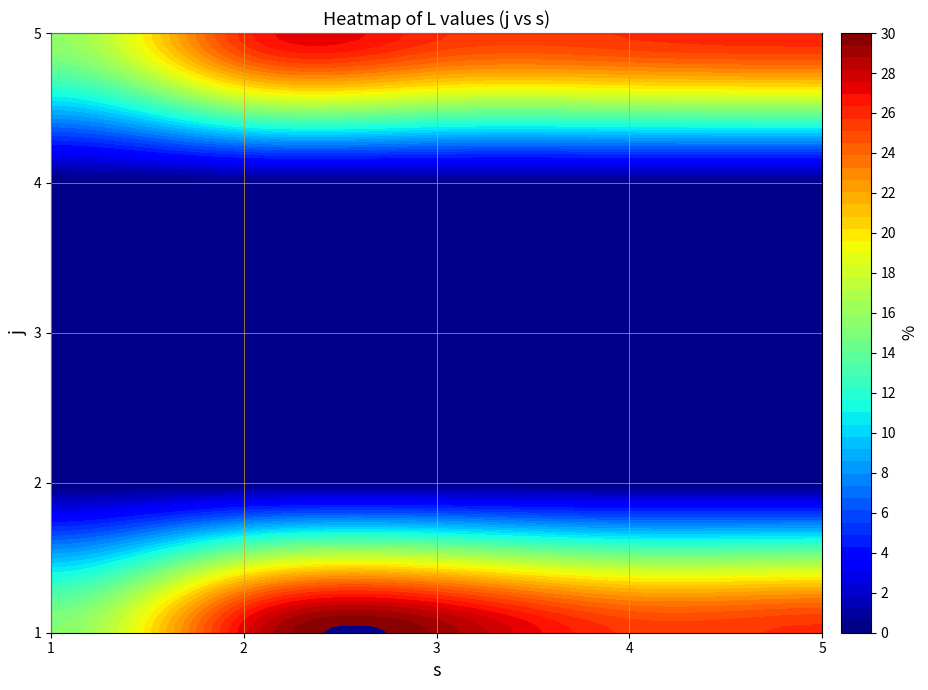

What is the maximum value shown in the chart?

29.2